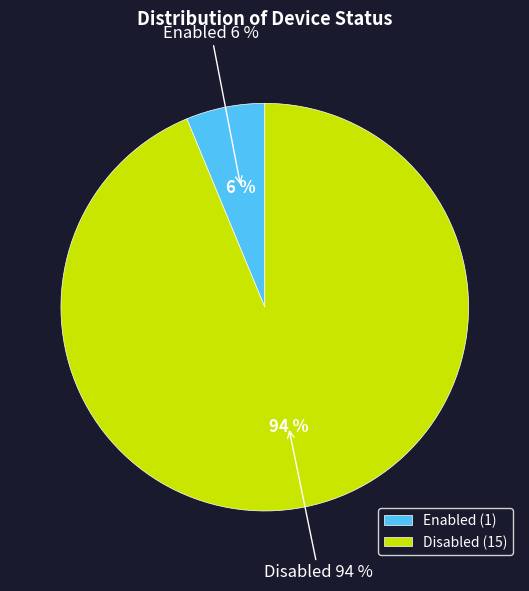

To the nearest percent, what is the difference between the largest and smallest slice percentages?

88%